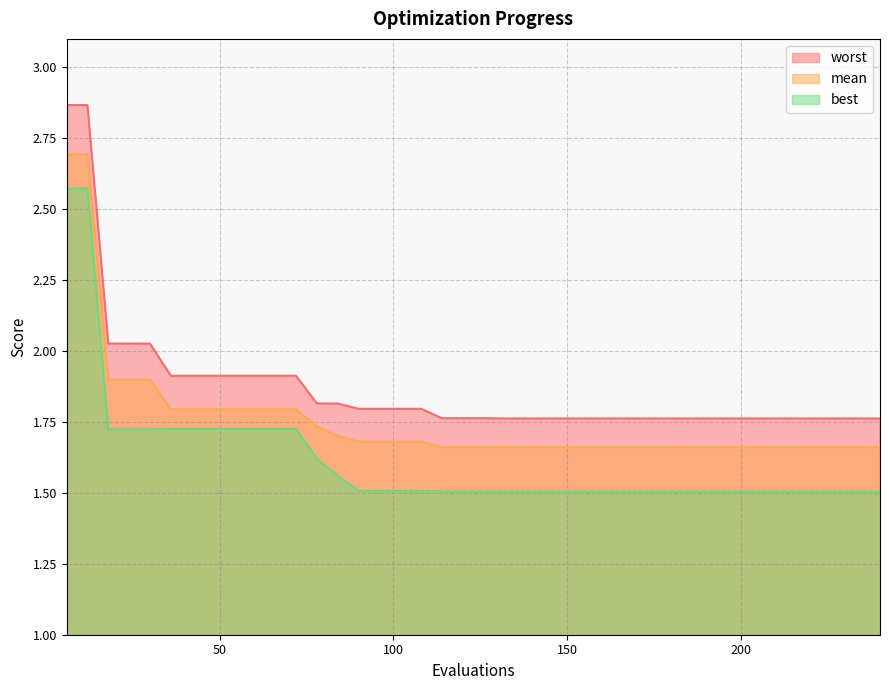

True or false: mean and worst cross at least once.

False